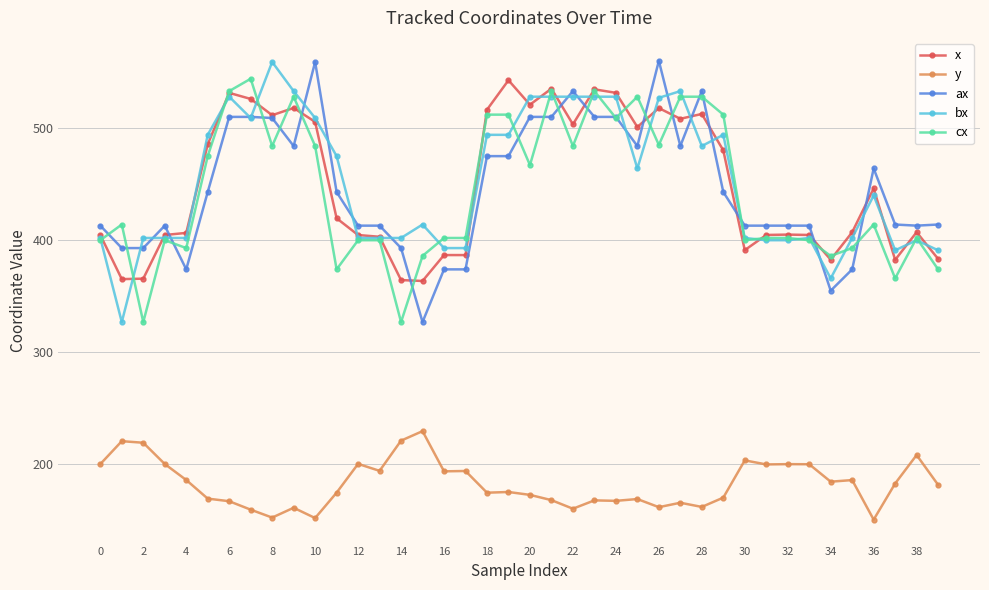

What is the value of the cx point at the 39th from the left?

402.0